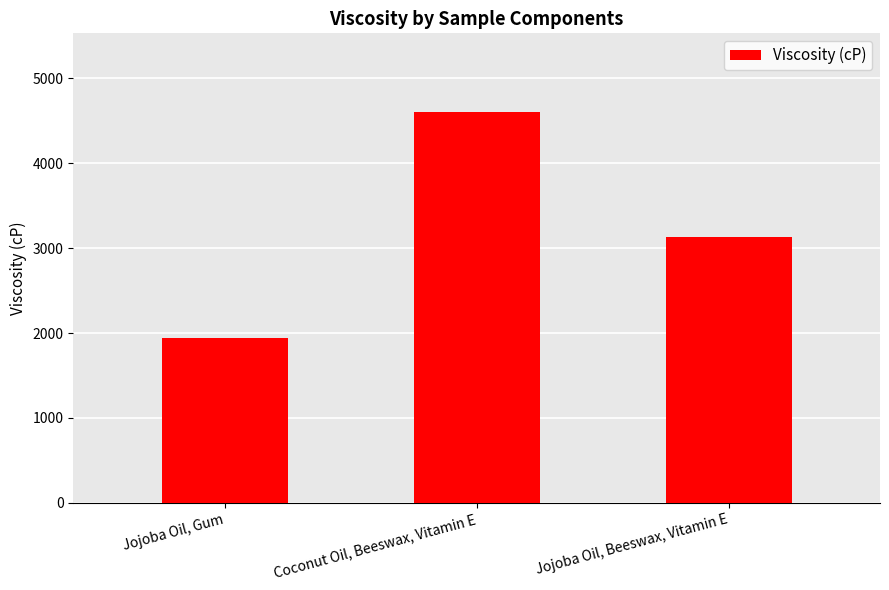

What is the ratio of the value at Jojoba Oil, Gum to the value at Coconut Oil, Beeswax, Vitamin E?

0.4